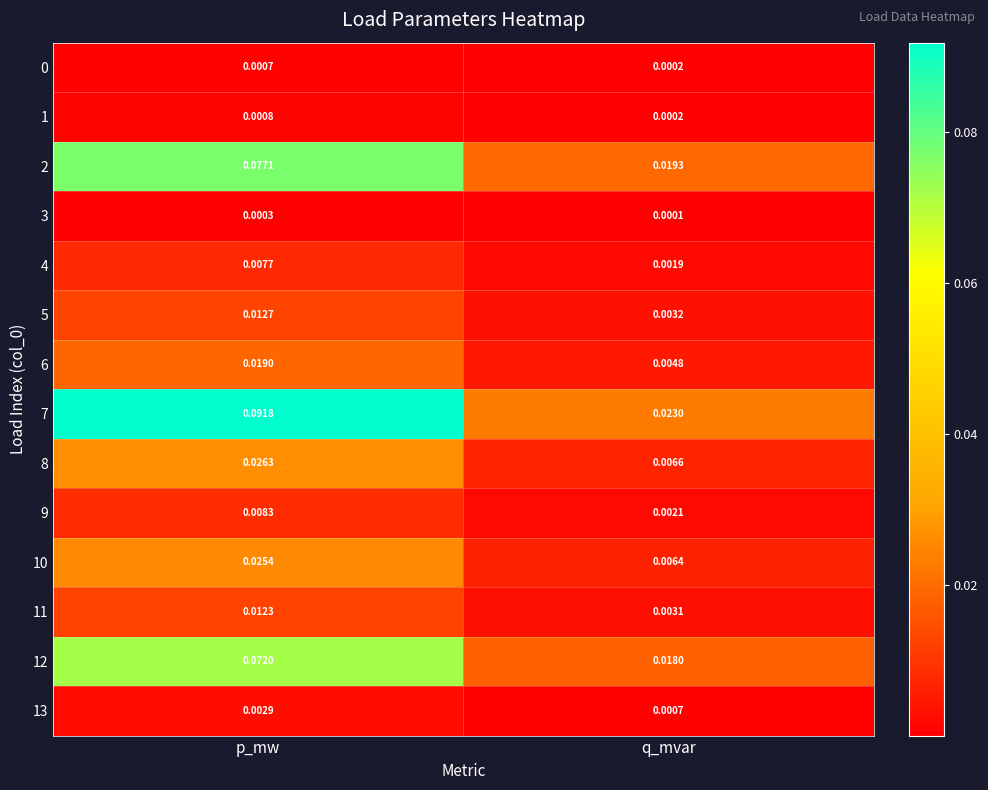

List the labels in order of 0 value, smallest first.

q_mvar, p_mw